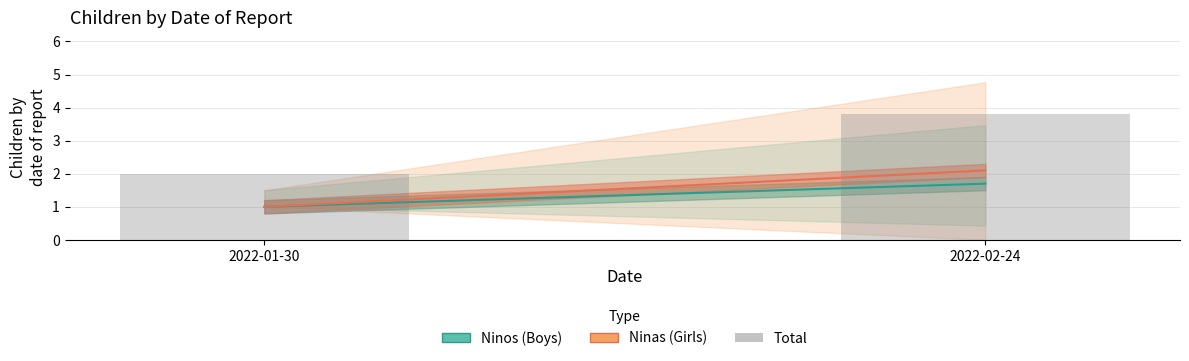

Which category has the lowest value across all series?

2022-01-30